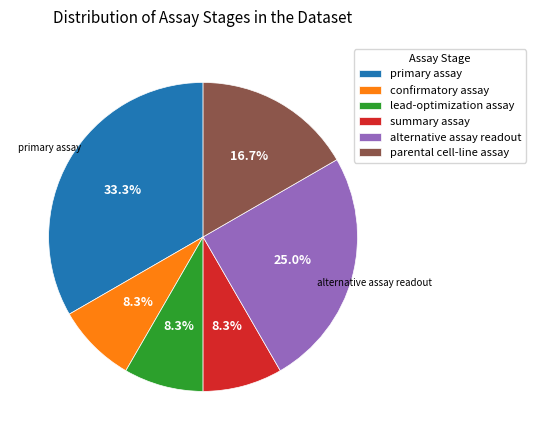

How many segments does this pie chart have?

6